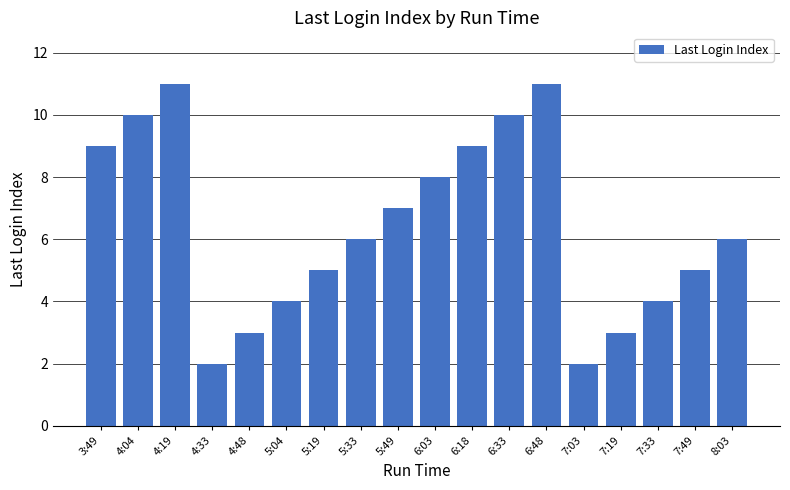

The value at 5:49 is 2. True or false?

False